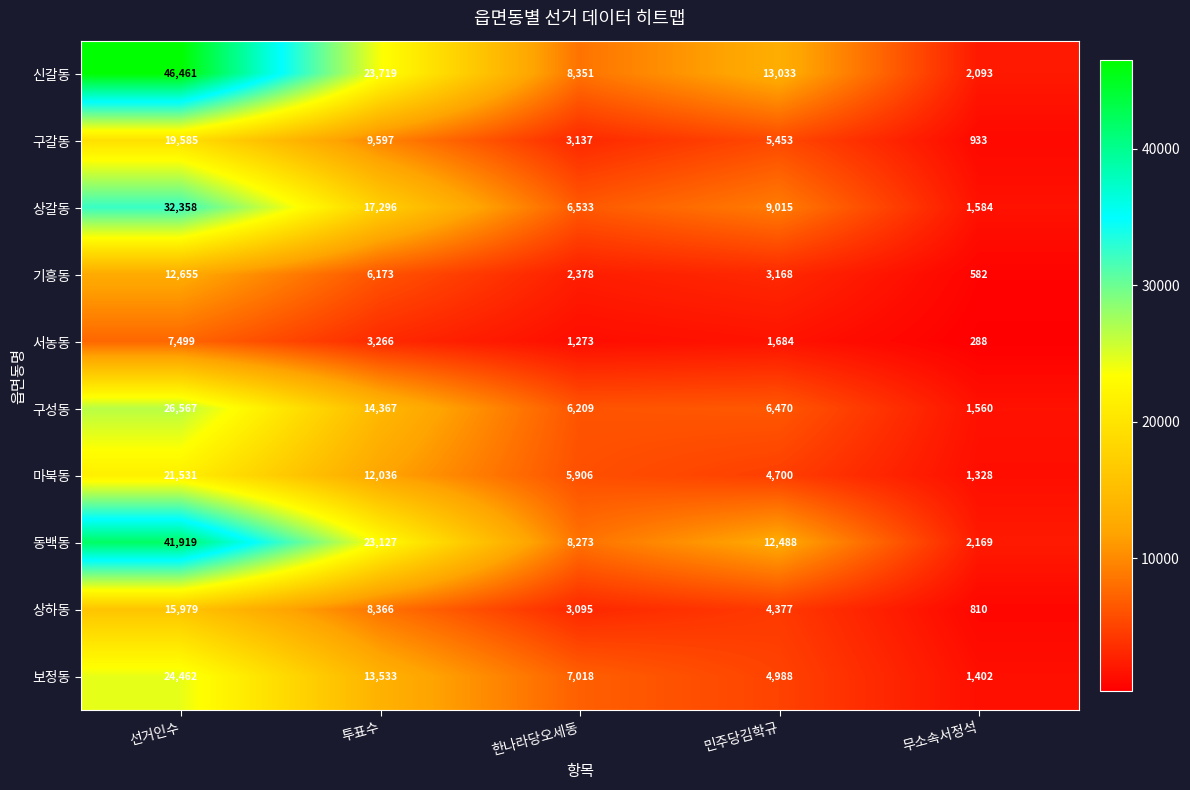

What is the total value across all series at 투표수?

131480